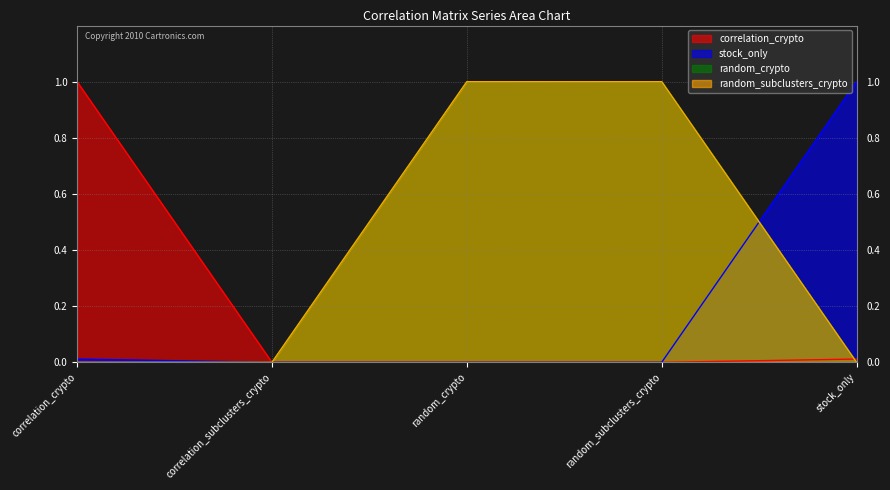

At which category is the sum across all series the highest?

random_crypto